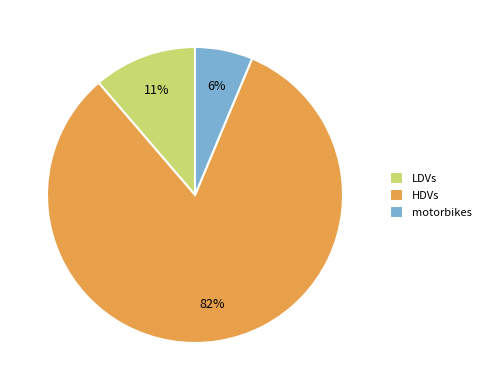

What percentage is the motorbikes slice, to the nearest percent?

6%